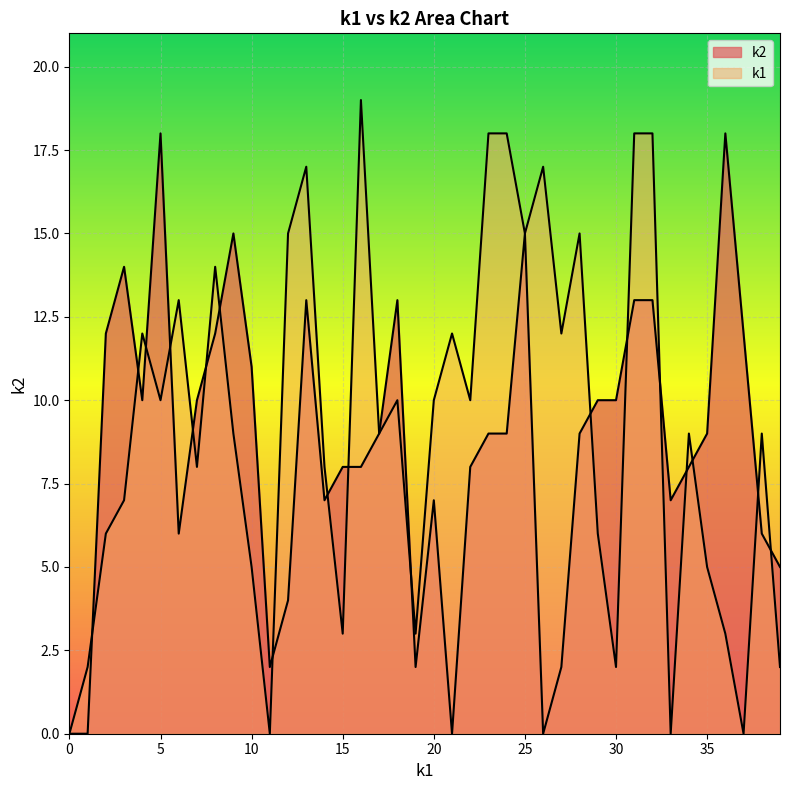

Is it true that k1 equals 20 at i27?

False